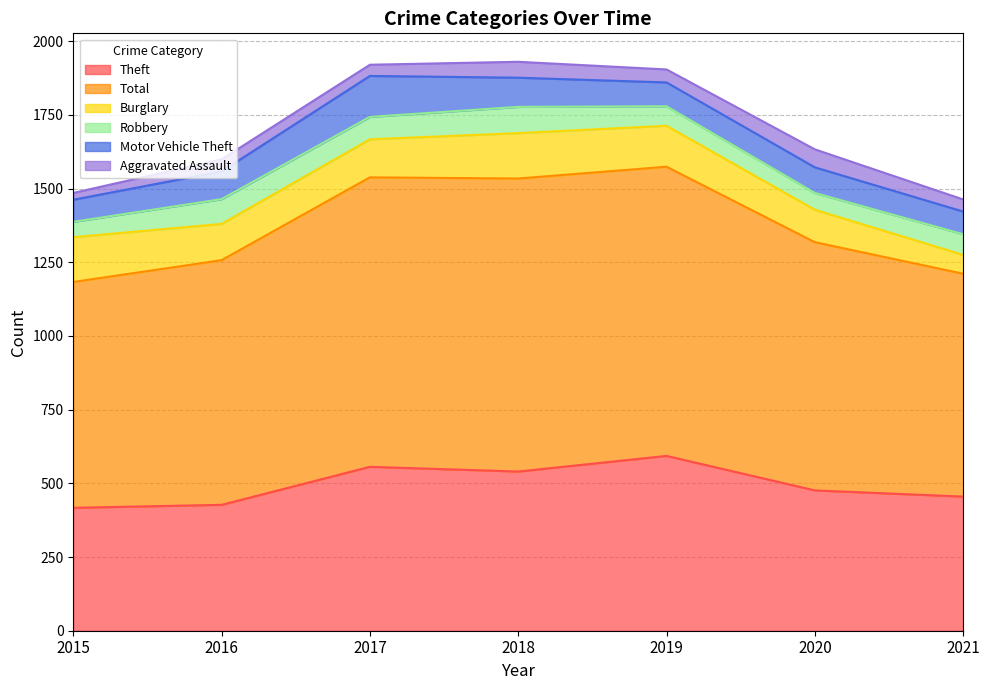

In Aggravated Assault, how many points are higher than both neighbors (excluding endpoints)?

3